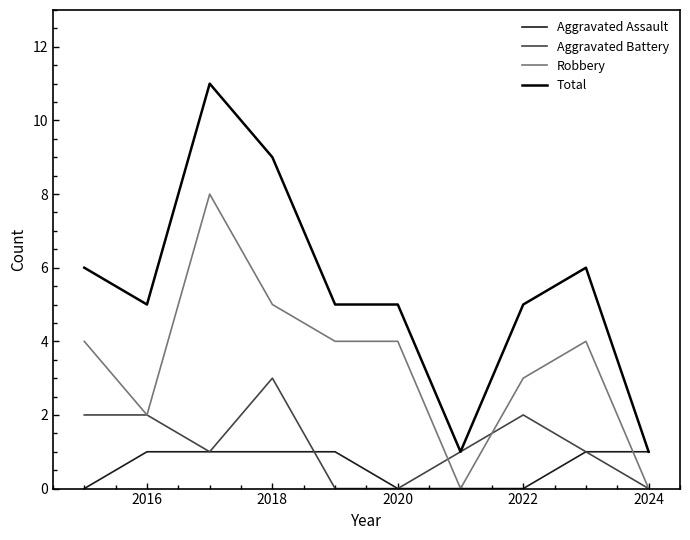

What is the average value of the Aggravated Battery series?

1